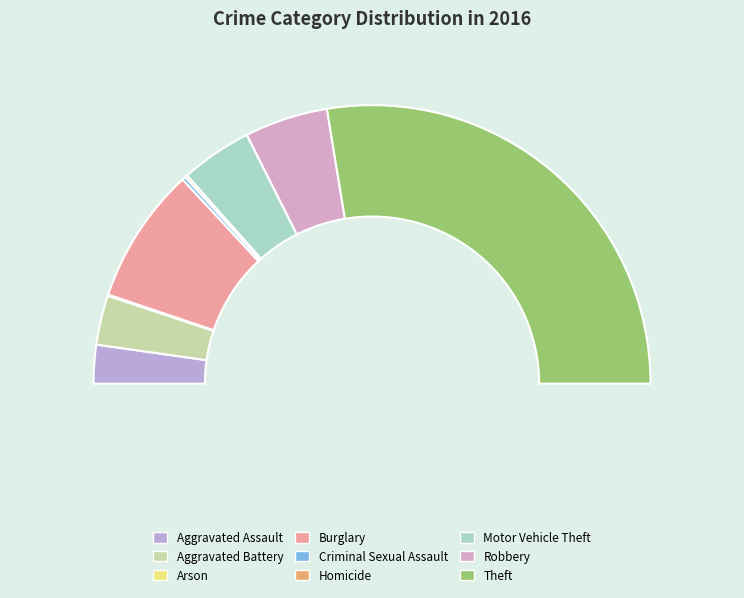

Which category accounts for the majority?

Theft